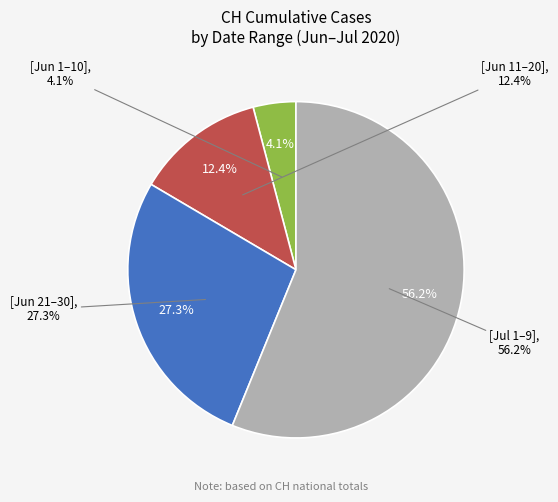

True or false: 2020-06-02 accounts for 0% of the total.

True